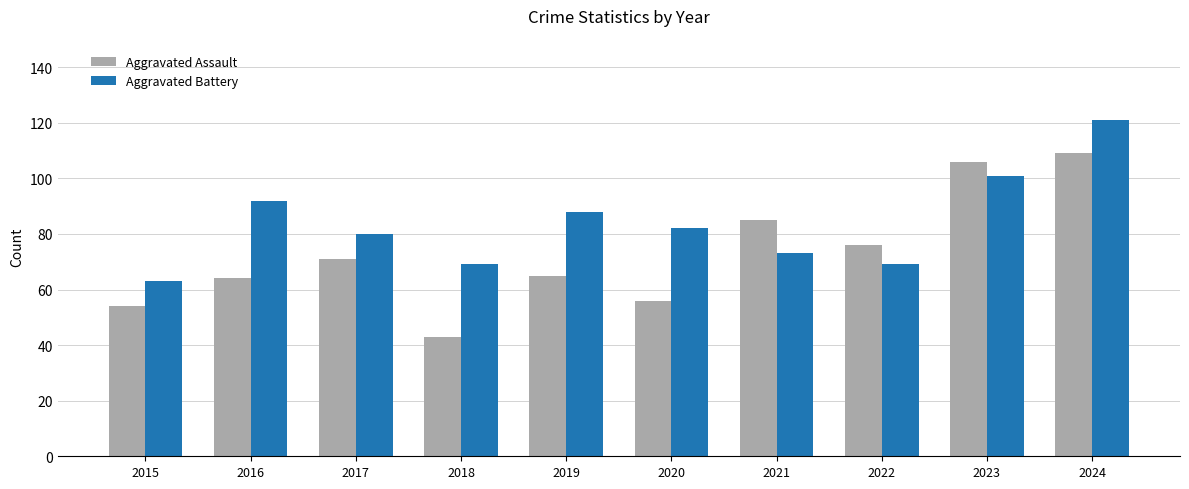

At which category is the sum across all series the highest?

2024